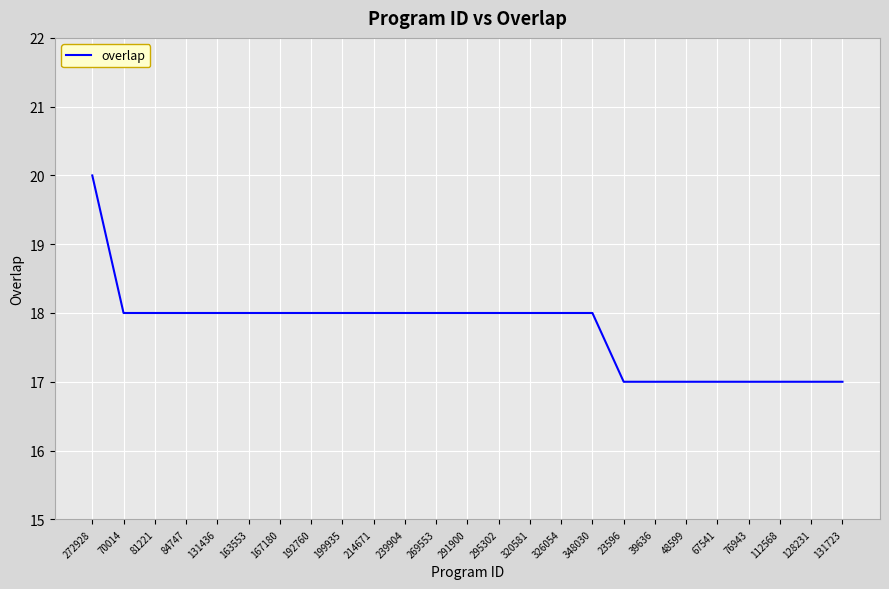

What is the average value?

18